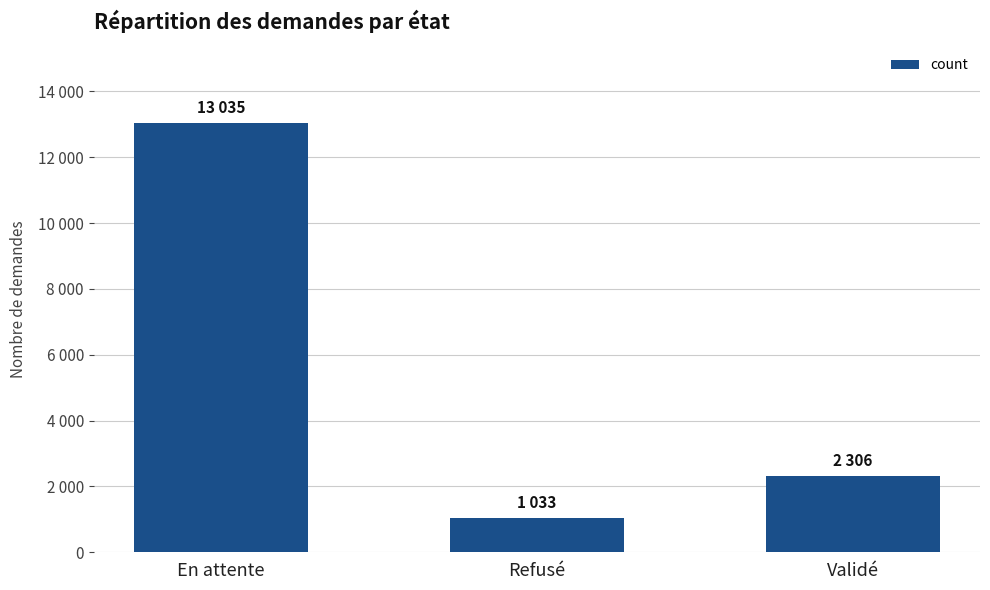

Rank the categories by value from highest to lowest.

En attente, Validé, Refusé